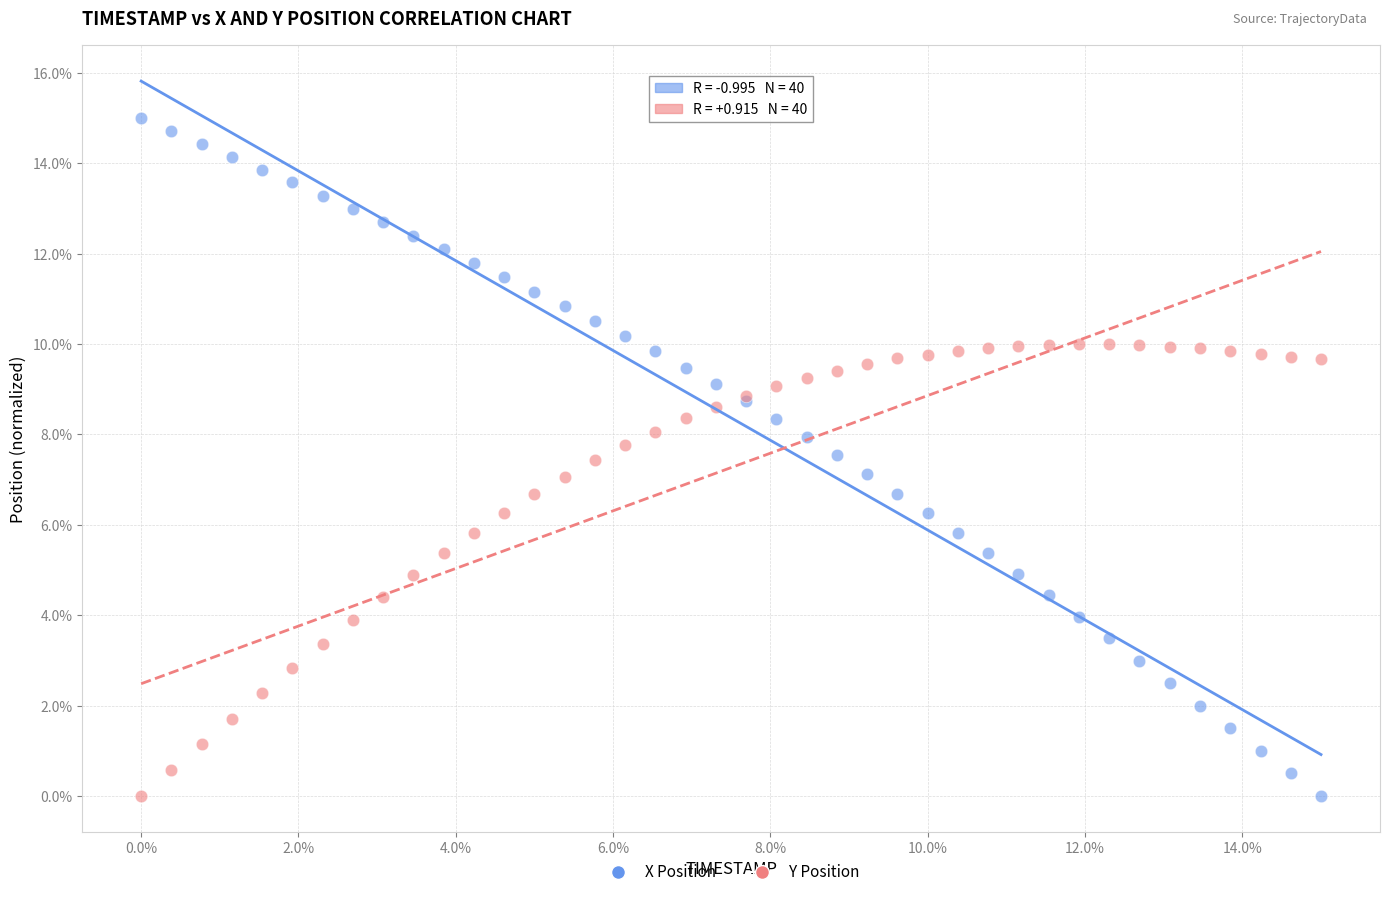

Which series has the largest Y range (max minus min)?

X Position